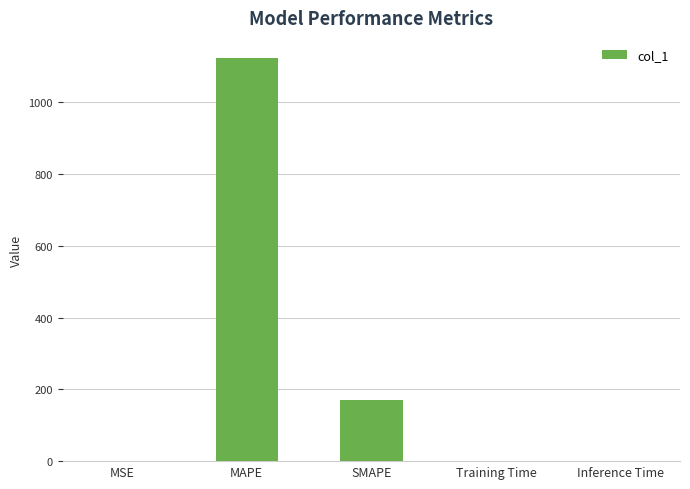

True or false: the data shows 0.0 at Training Time.

True